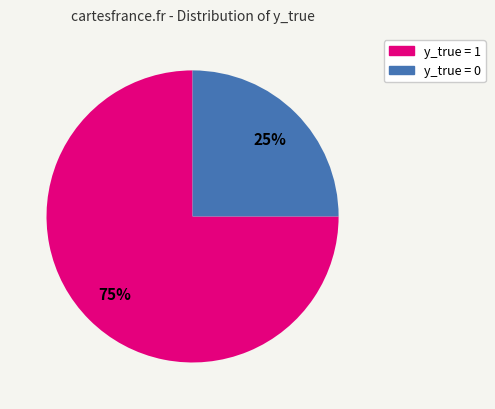

Is there a majority slice in this chart?

Yes